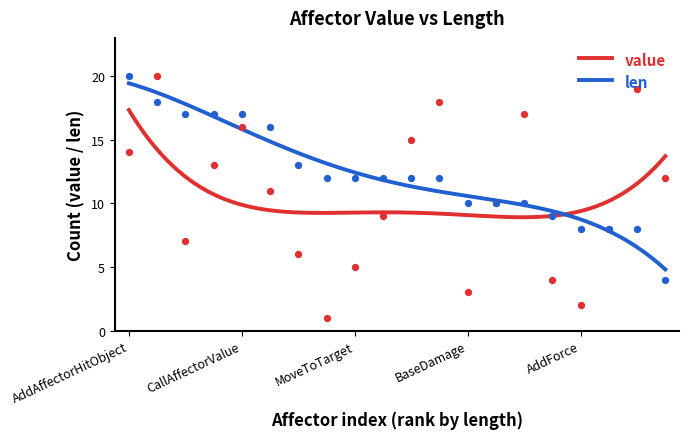

Which series has the largest total across all categories?

len